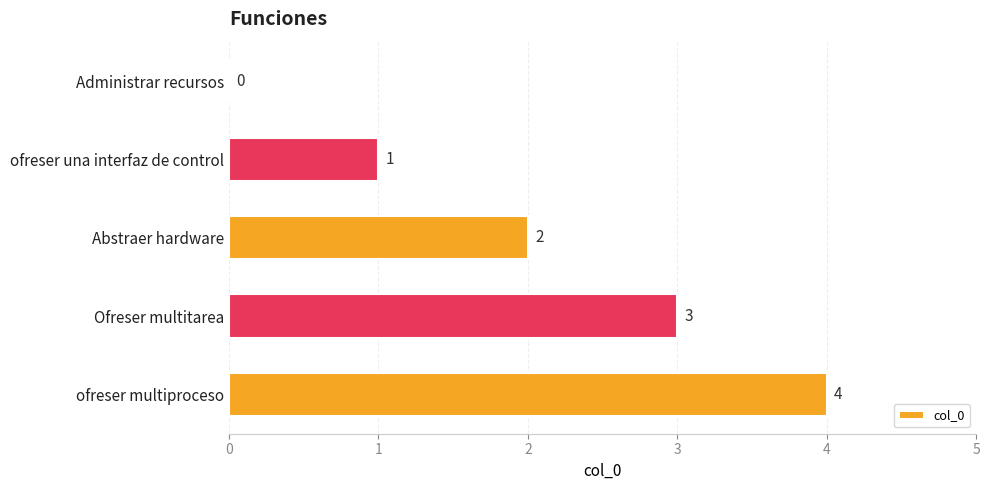

What is the sum of the values at Ofreser multitarea and ofreser multiproceso?

7